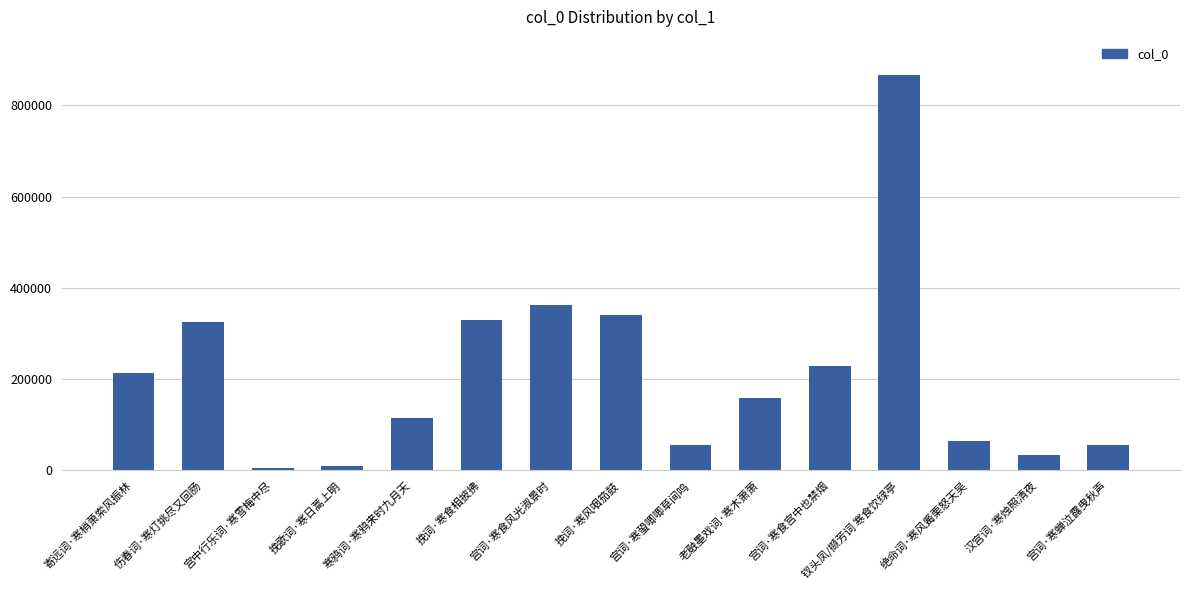

What is the difference between the values at 宫词·寒蛩唧唧草间鸣 and 伤春词·寒灯挑尽又回肠?

270151